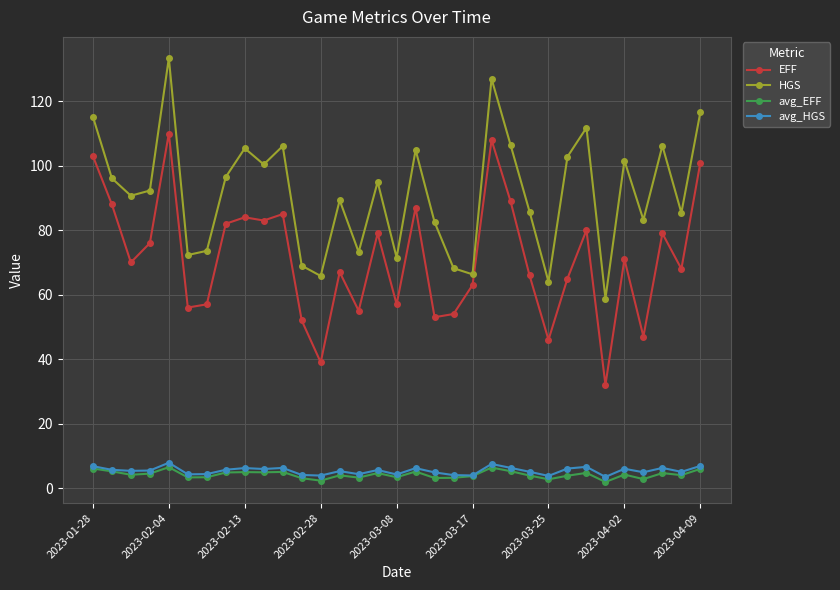

What is the value of the EFF point at the 13th from the left?

39.0